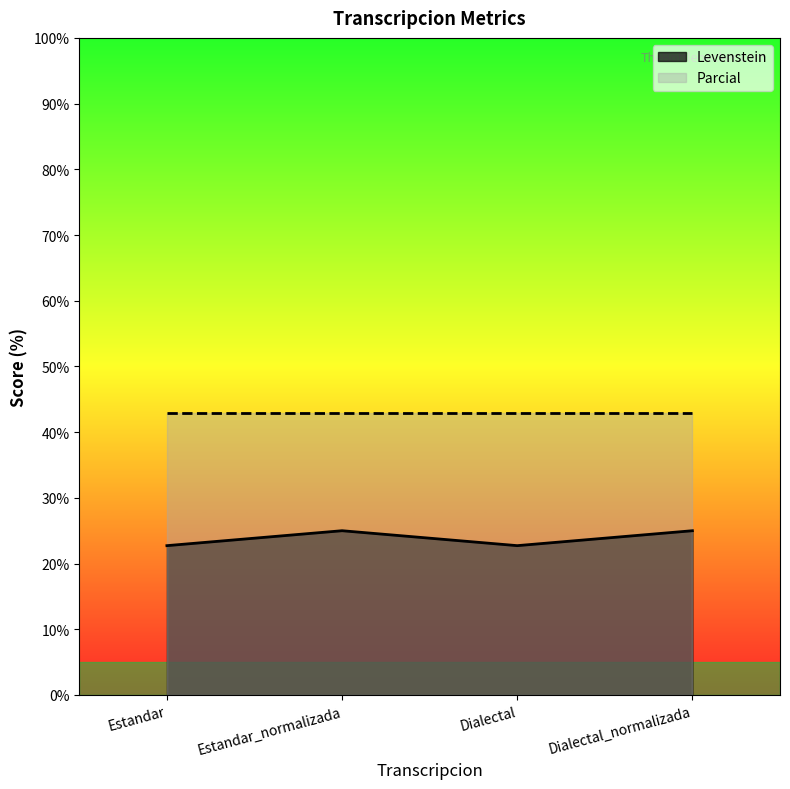

How many interior local valleys (lower than both neighbors) does the data have?

1